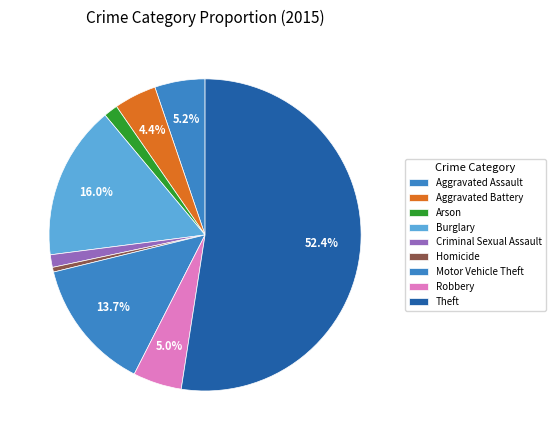

Is it true that Arson is 1% of the pie?

True